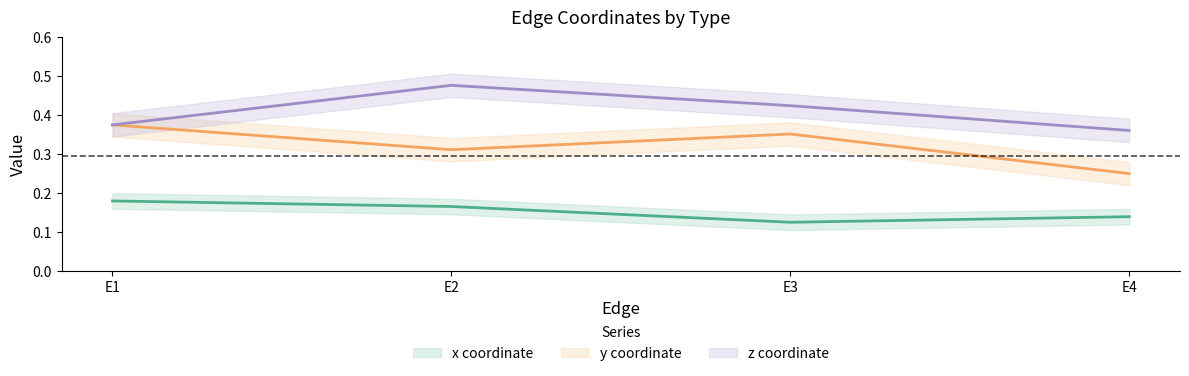

What is the maximum value shown in the chart?

0.5